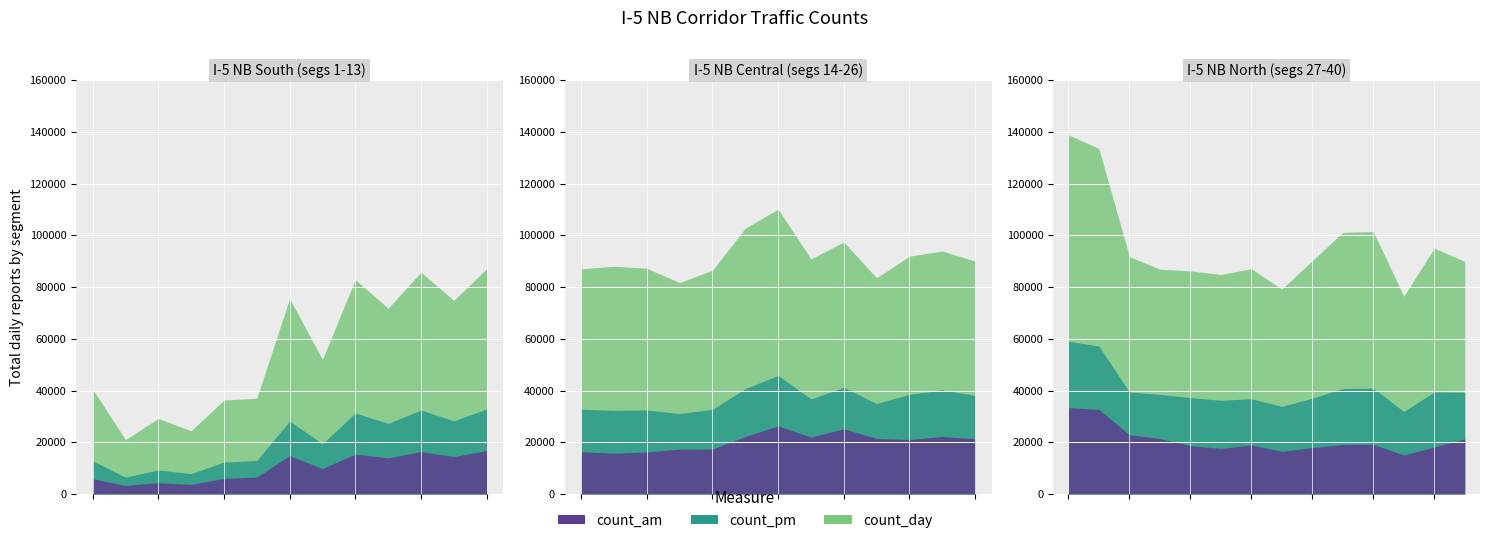

What is the label of the 15th point from the right?

357